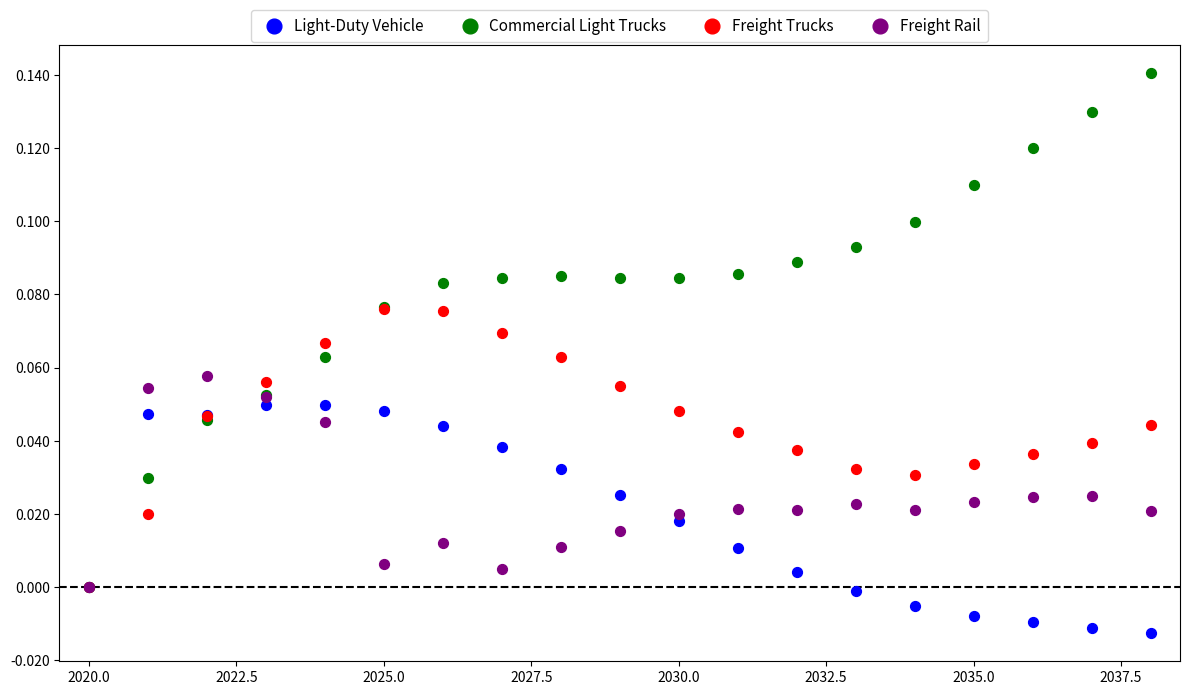

What are all the series names shown in the legend?

Light-Duty Vehicle, Commercial Light Trucks, Freight Trucks, Freight Rail